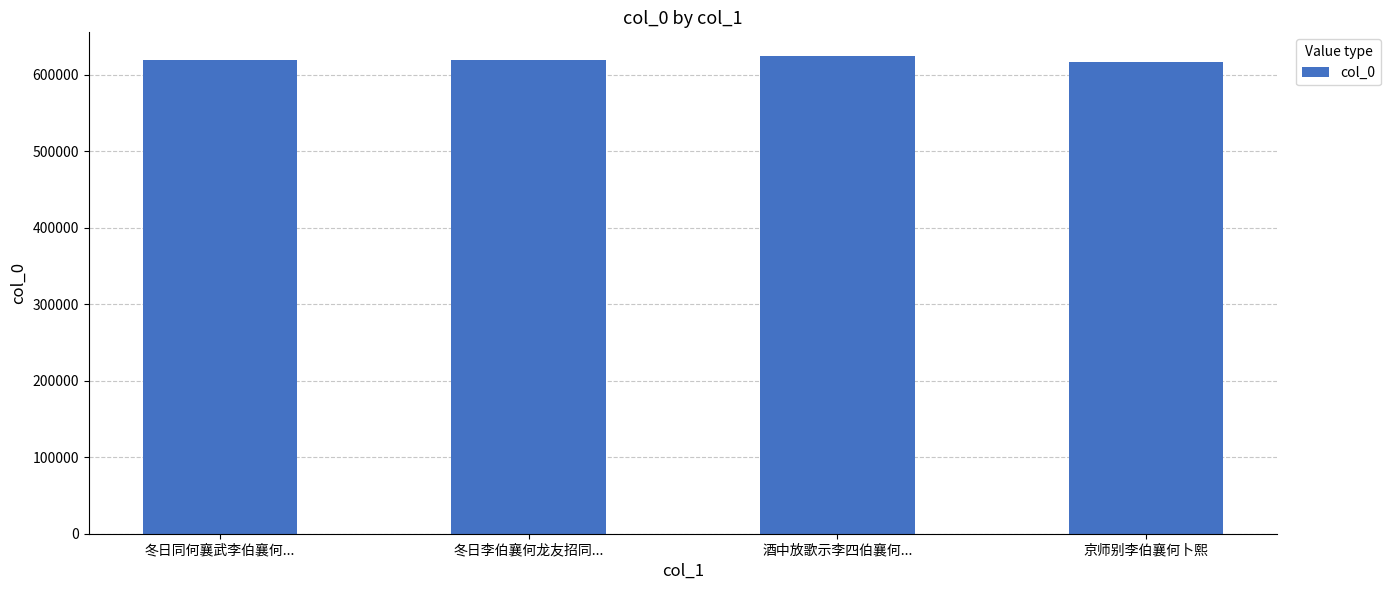

Read the value at 冬日同何襄武李伯襄何....

619636